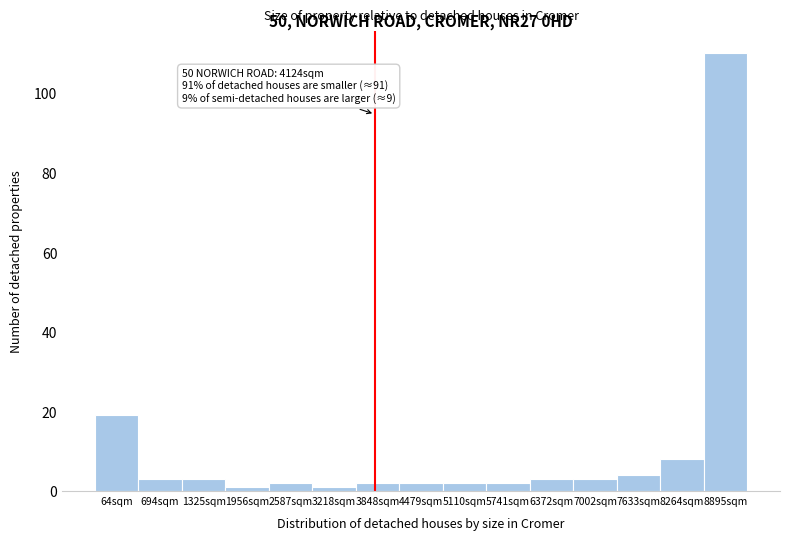

Reading left to right, list all the values displayed in this chart.

19	3	3	1	2	1	2	2	2	2	3	3	4	8	110